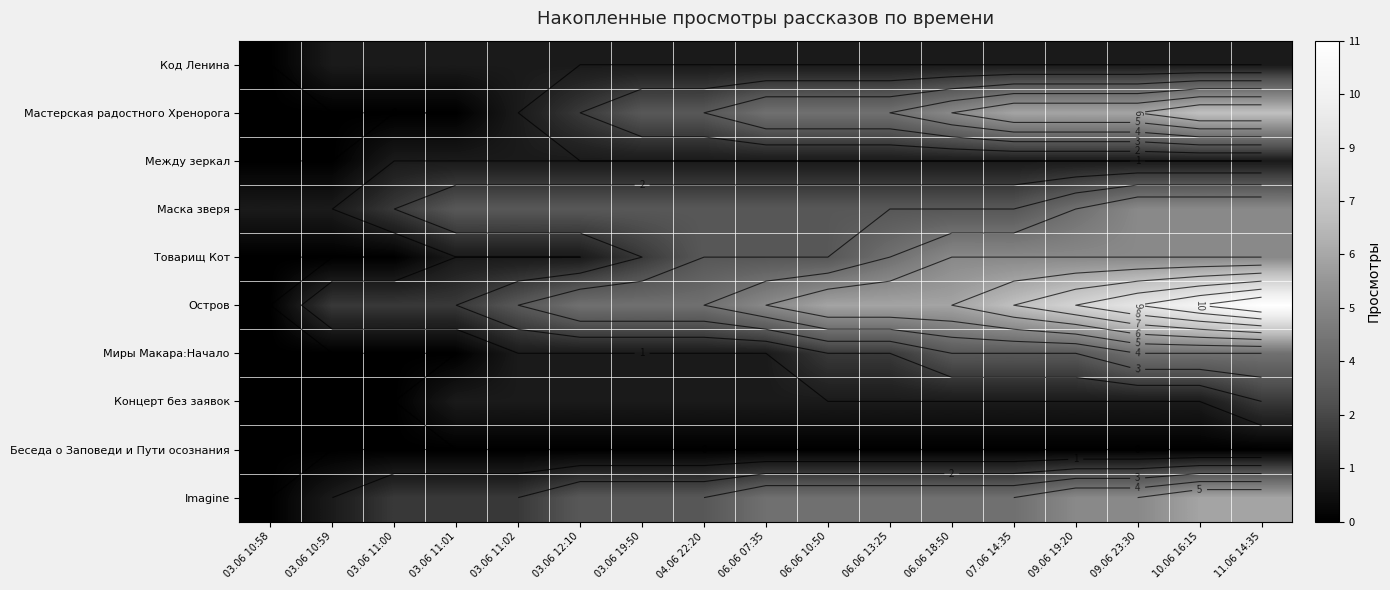

Which label corresponds to the largest value in the chart?

11.06 14:35